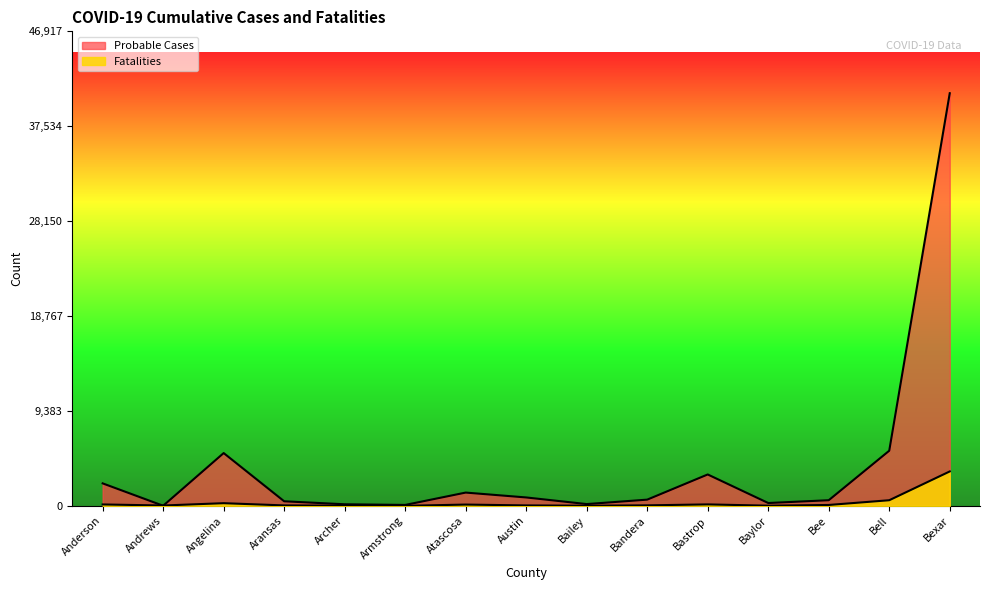

Does the chart display data point markers on the line(s)?

No